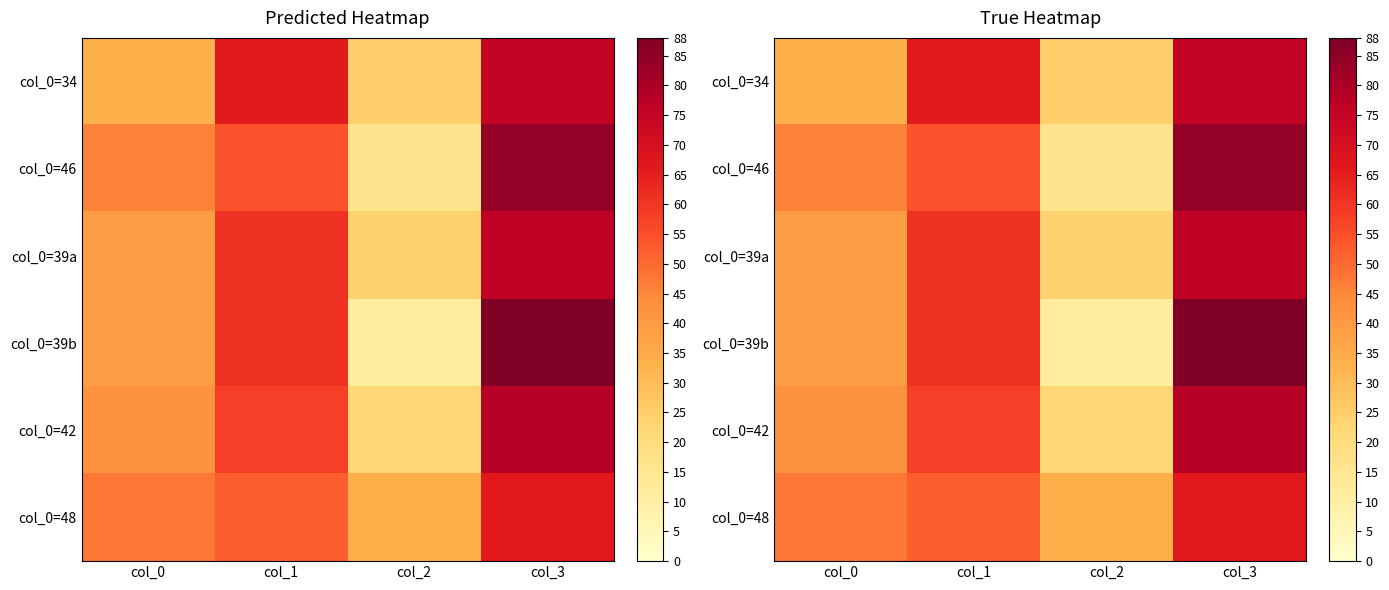

Between col_2 and col_3, which is larger?

col_3